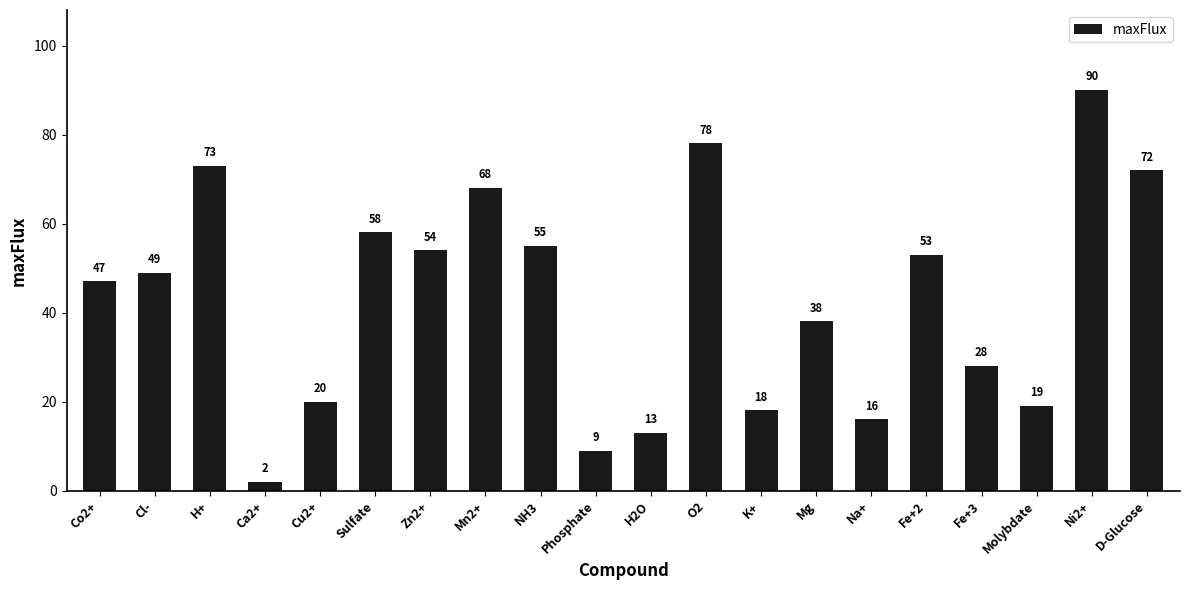

What is the label of the 18th bar from the left?

Molybdate